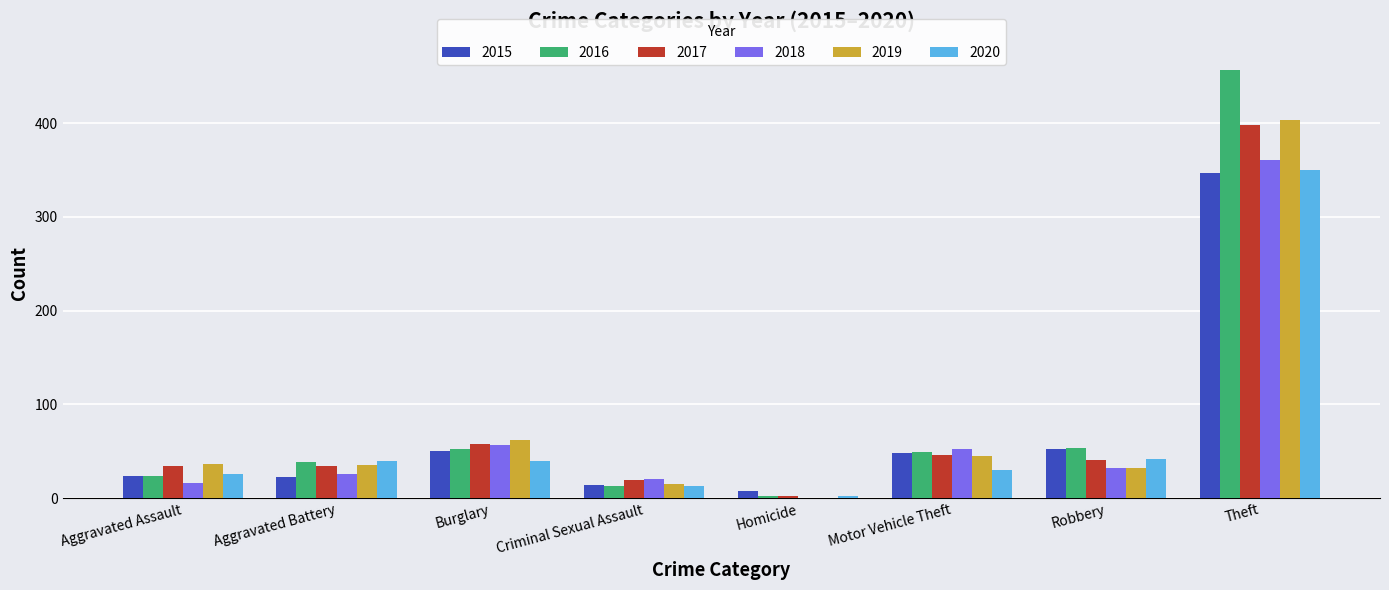

What is the sum of the 2016 values at Burglary and Robbery?

105